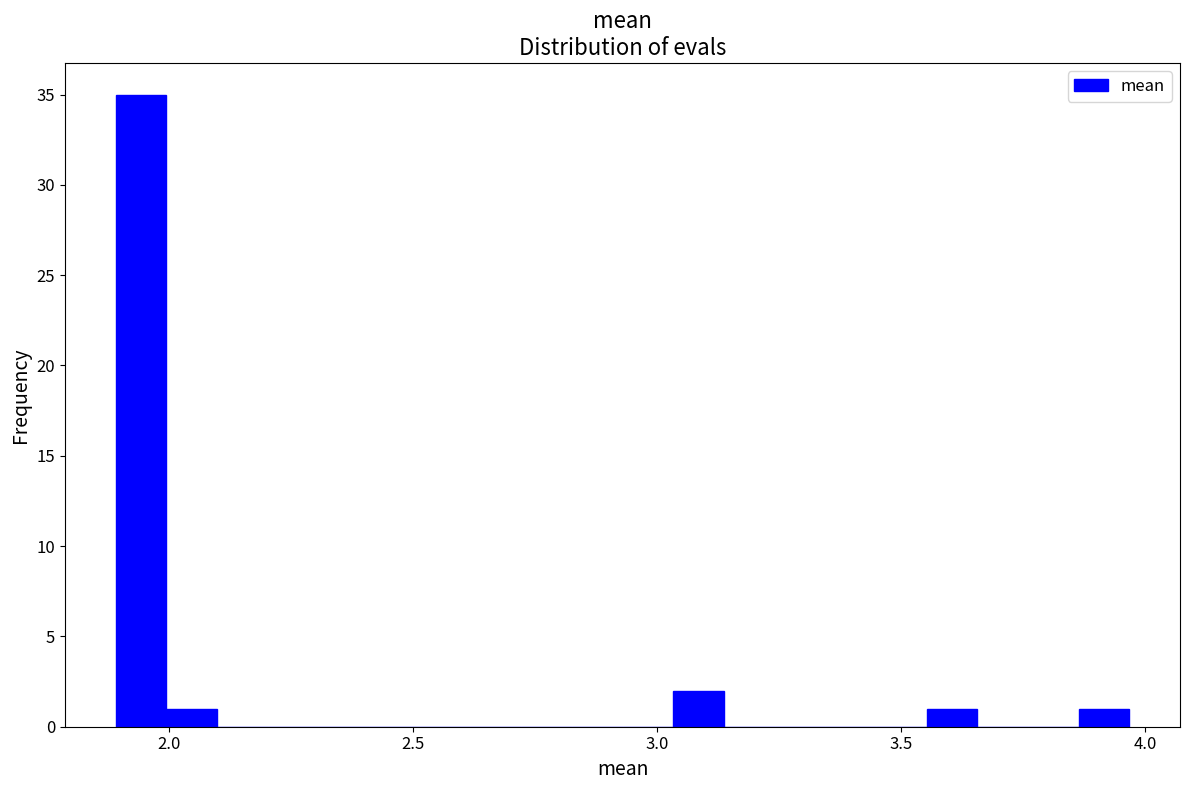

Around what value on the x-axis is the tallest bar? Give the approximate position of its centre, as read against the axis.

1.95